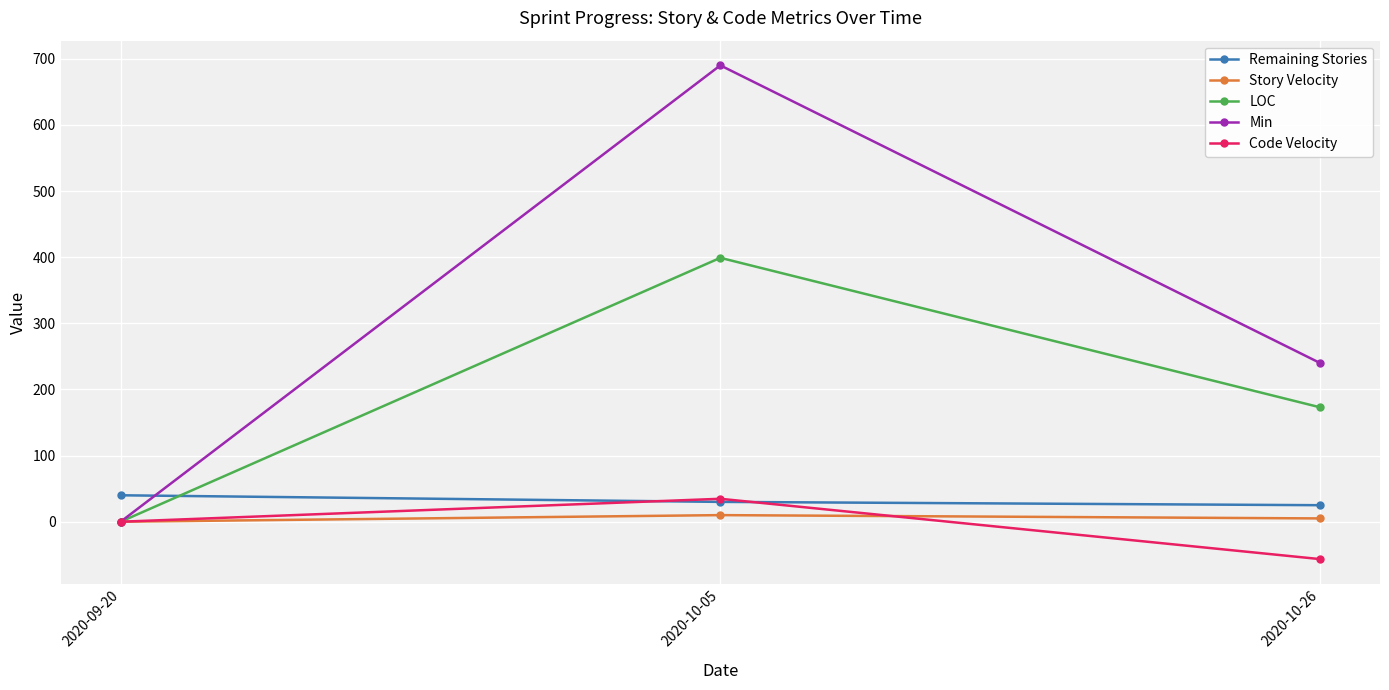

What is the minimum value shown in the chart?

-56.5